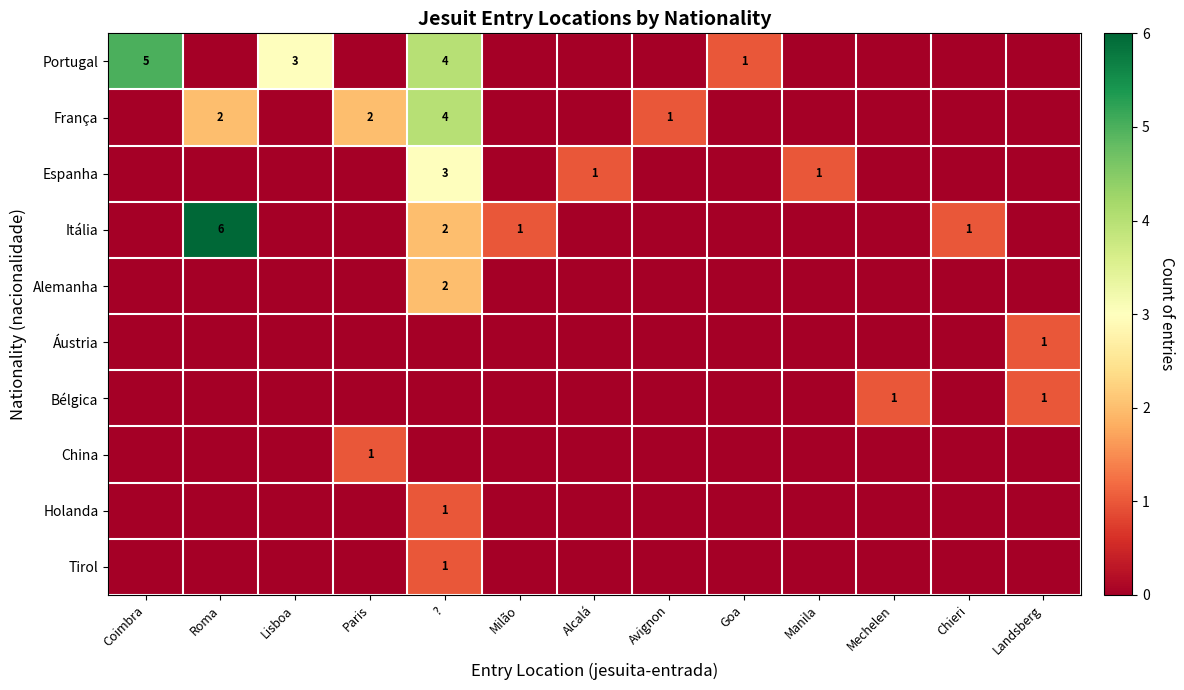

The value of França at Roma is 2. True or false?

True